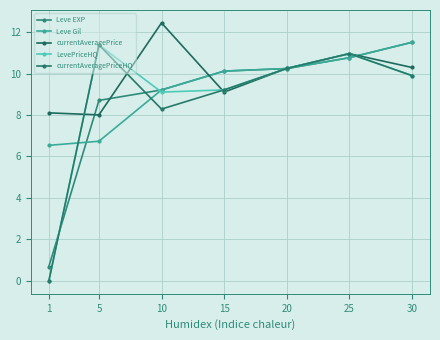

Which label corresponds to the smallest value in the chart?

1